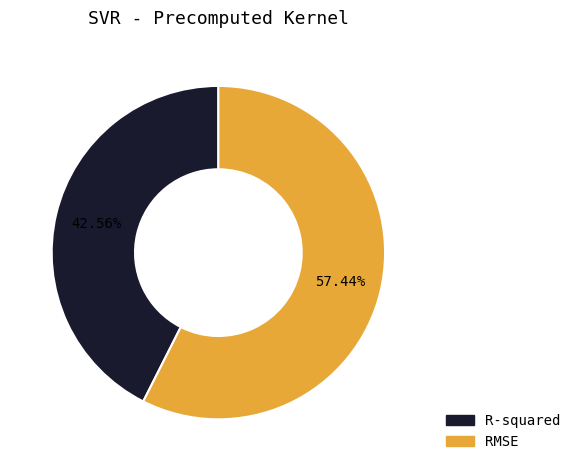

Do R-squared and RMSE together represent more than half of the pie?

Yes